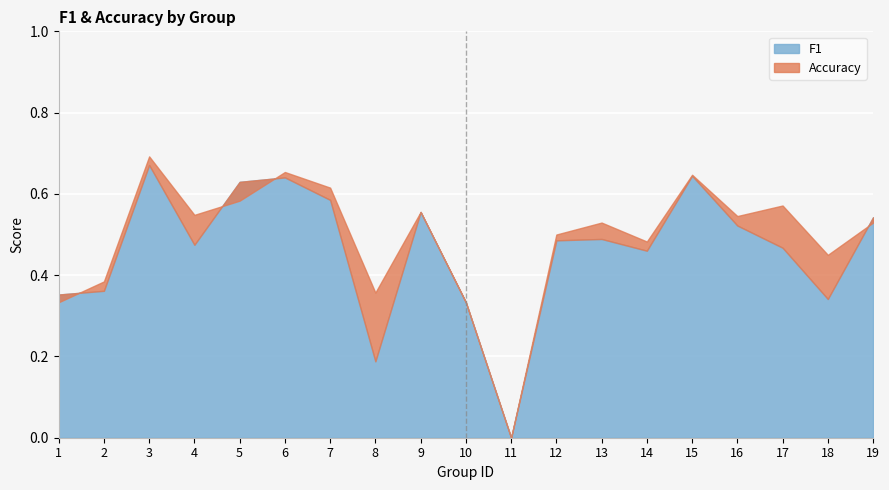

Rank the series by their average value, from lowest to highest.

f1, accuracy